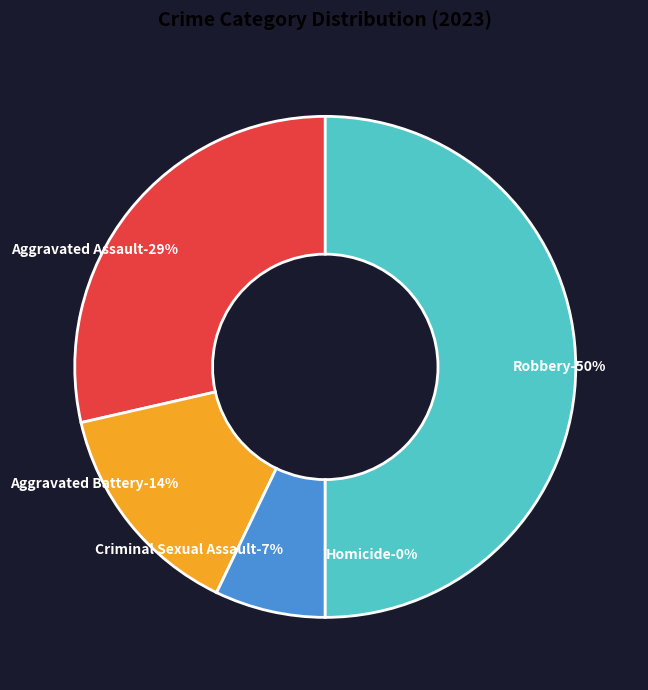

What is the smallest slice in the pie chart?

Homicide